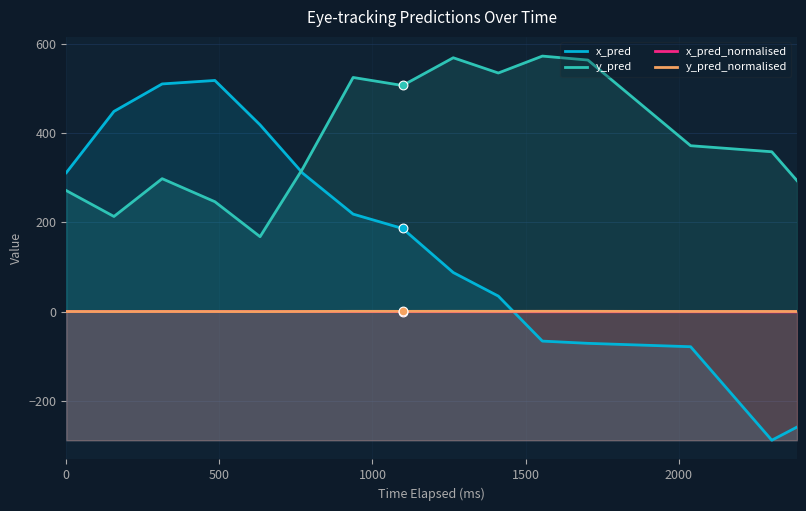

Is the value of x_pred at 6 greater than the value of y_pred_normalised at 2000?

Yes